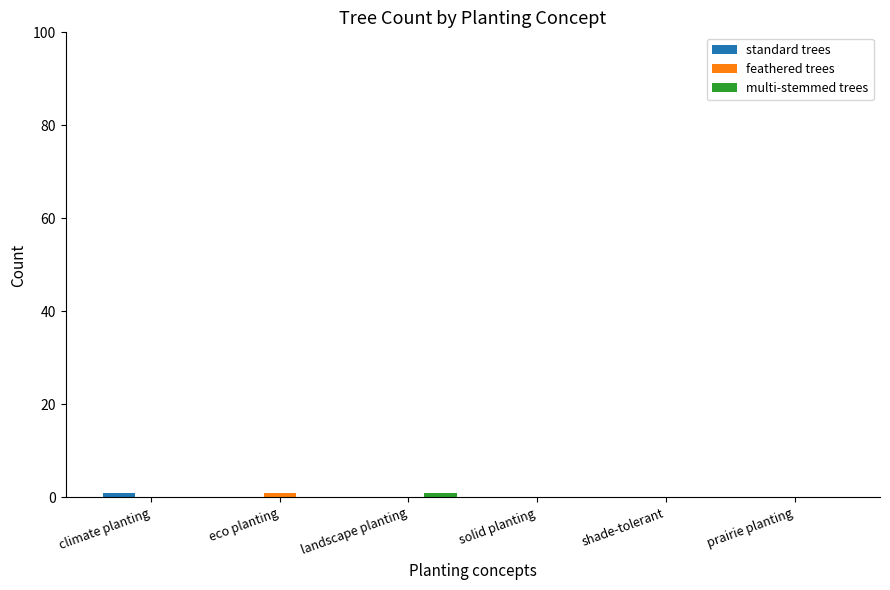

The multi-stemmed trees series shows 0 at shade-tolerant. True or false?

True